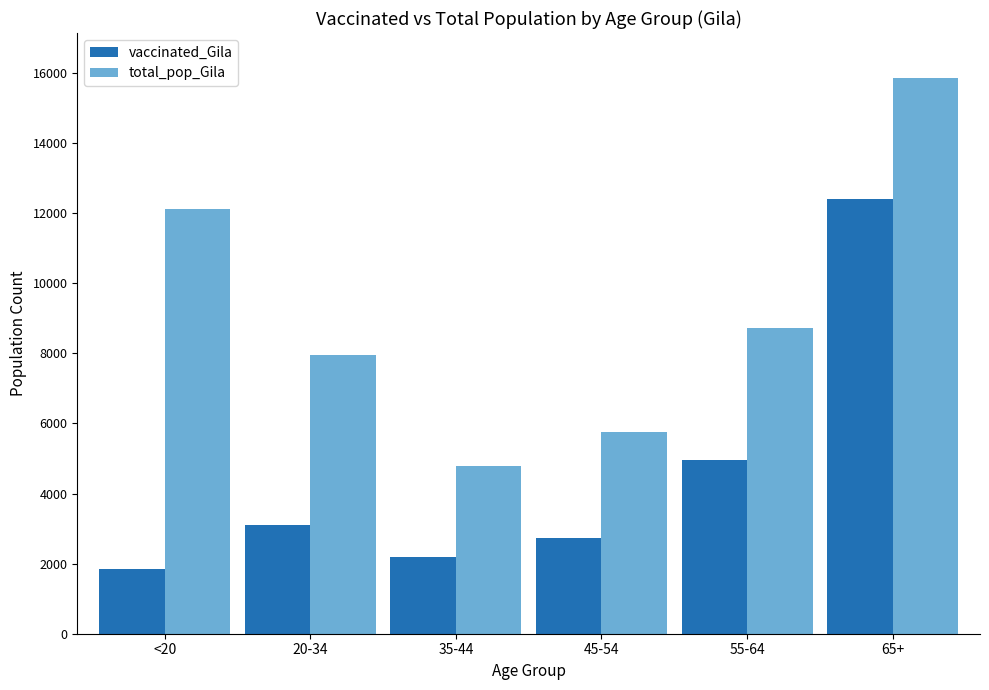

Is the value of vaccinated_Gila at 65+ greater than the value of total_pop_Gila at 45-54?

Yes